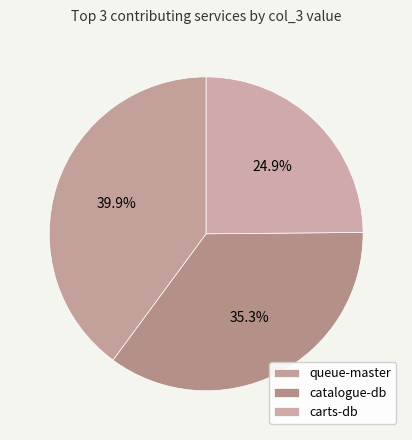

How many segments does this pie chart have?

3